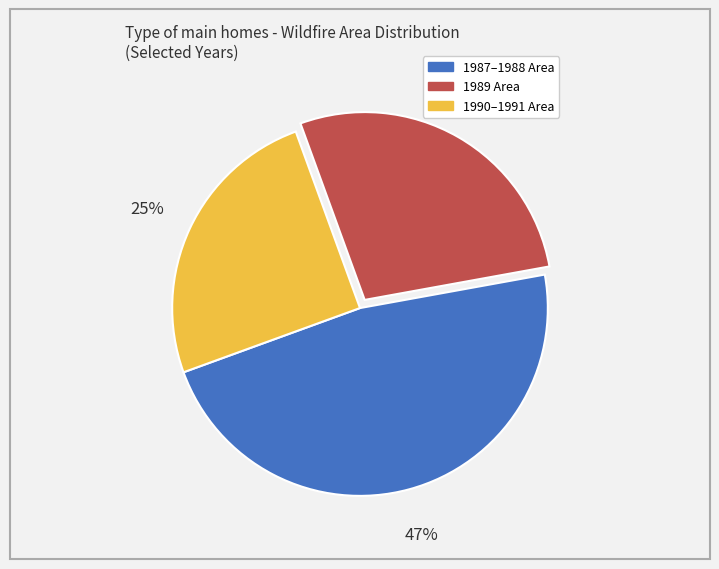

To the nearest percent, what is the average slice percentage?

33%